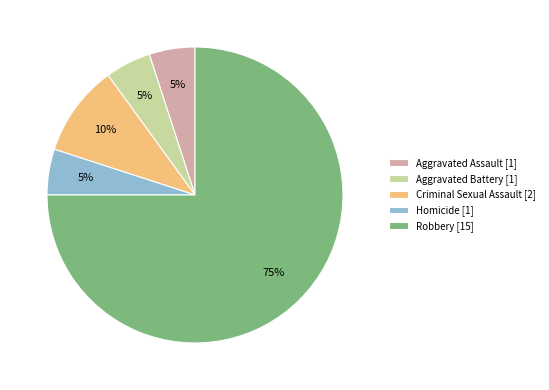

To the nearest percent, what percentage of the pie is Criminal Sexual Assault [2]?

10%